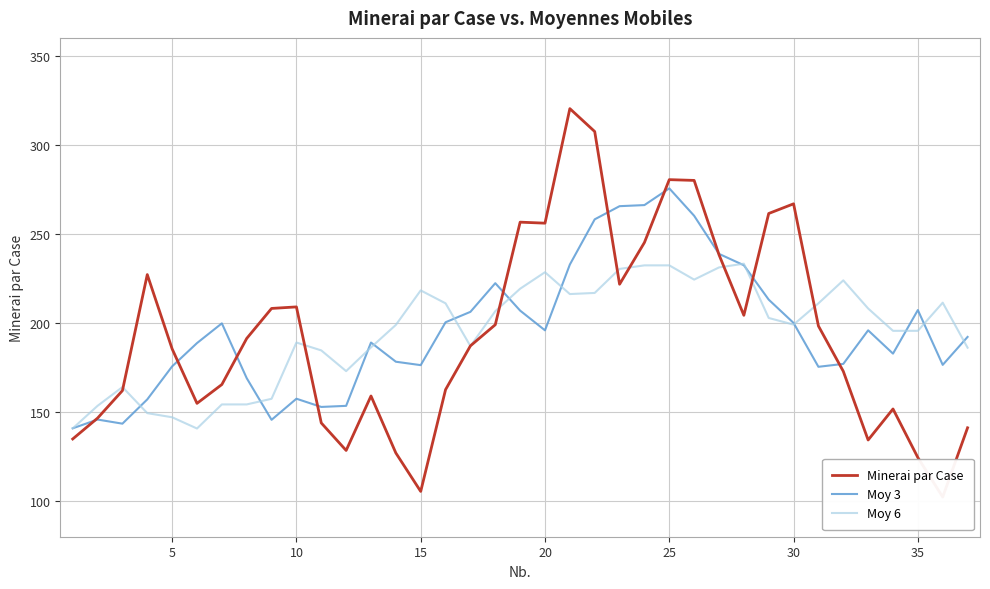

Rank the series by their maximum value, from lowest to highest.

Moy 6, Moy 3, Minerai par Case